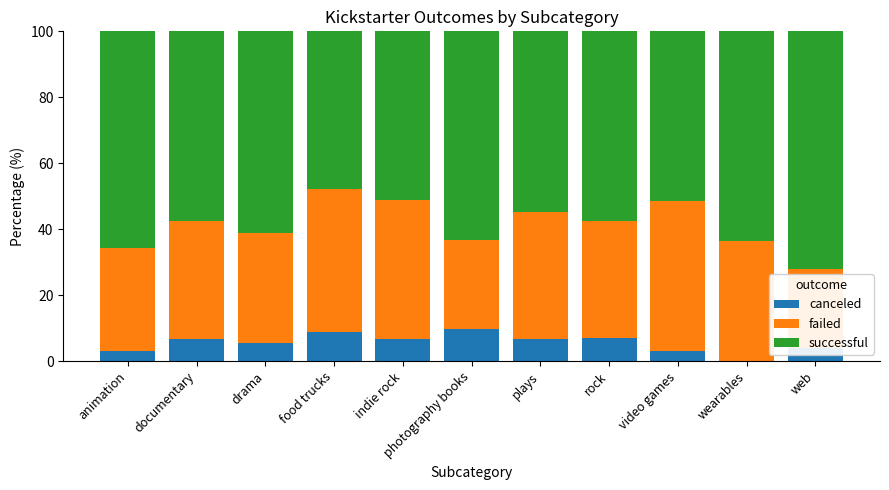

What is the total value across all series at documentary?

100.0